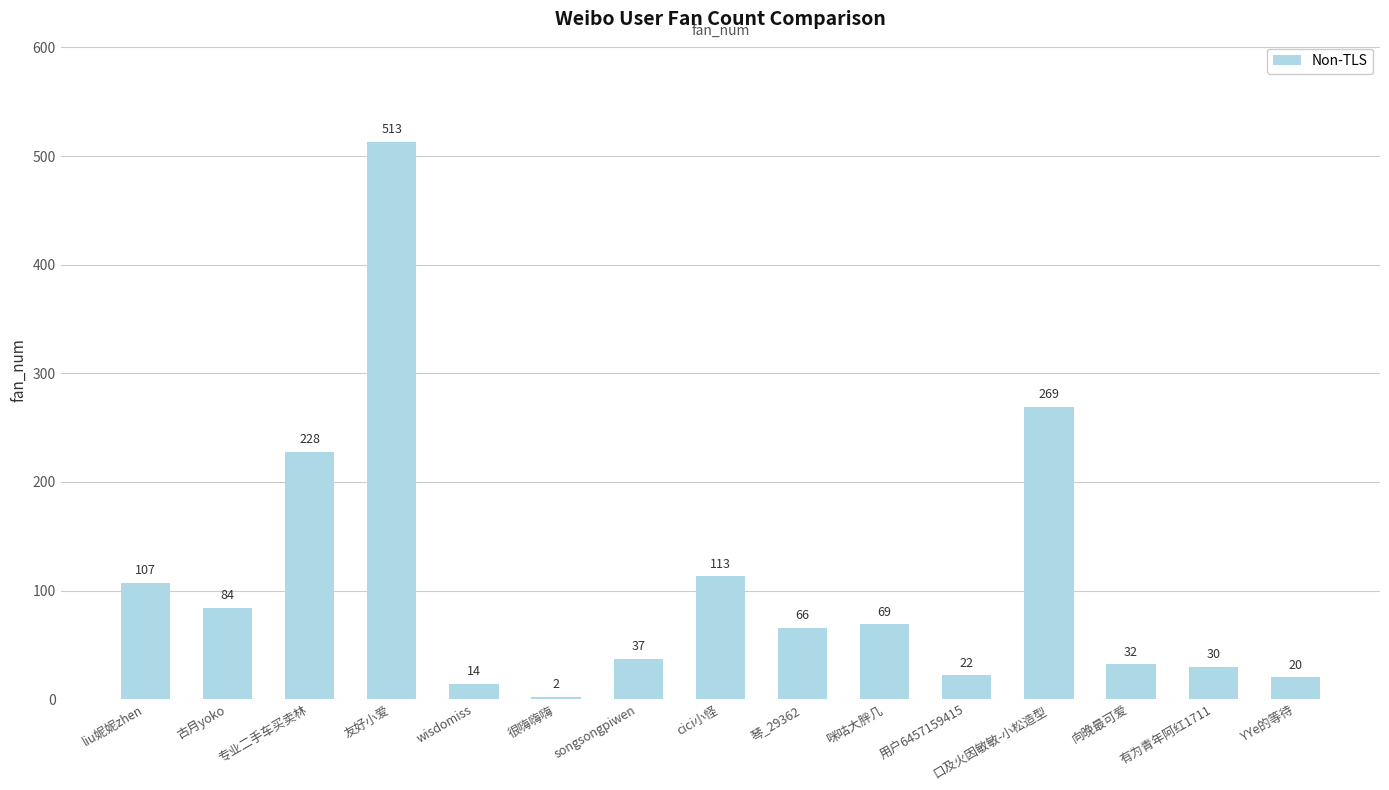

What position from the left is 很嗨嗨嗨?

6